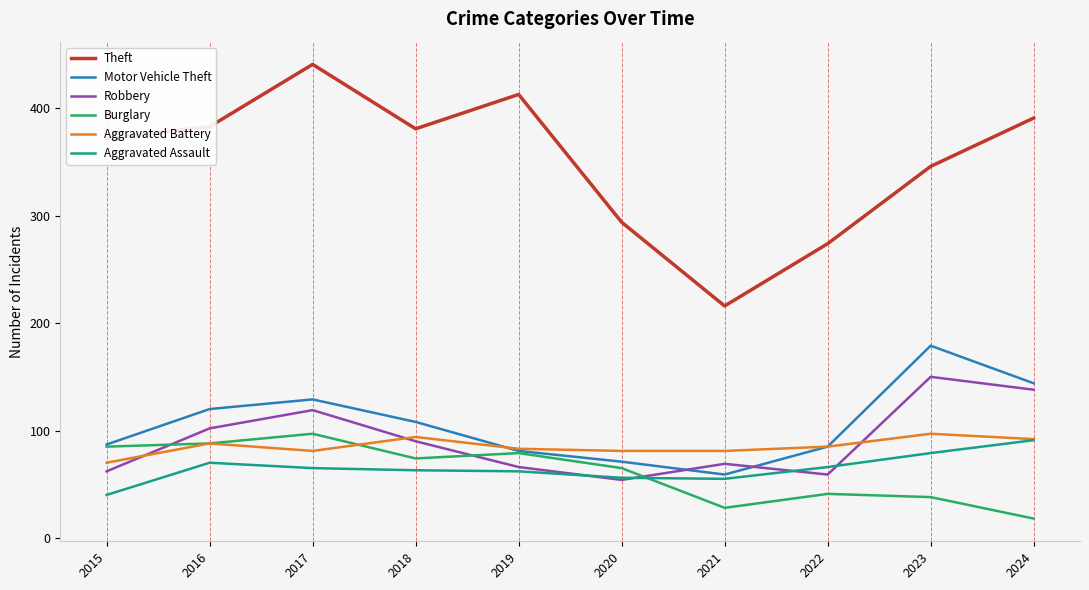

Which series has the largest total across all categories?

Theft